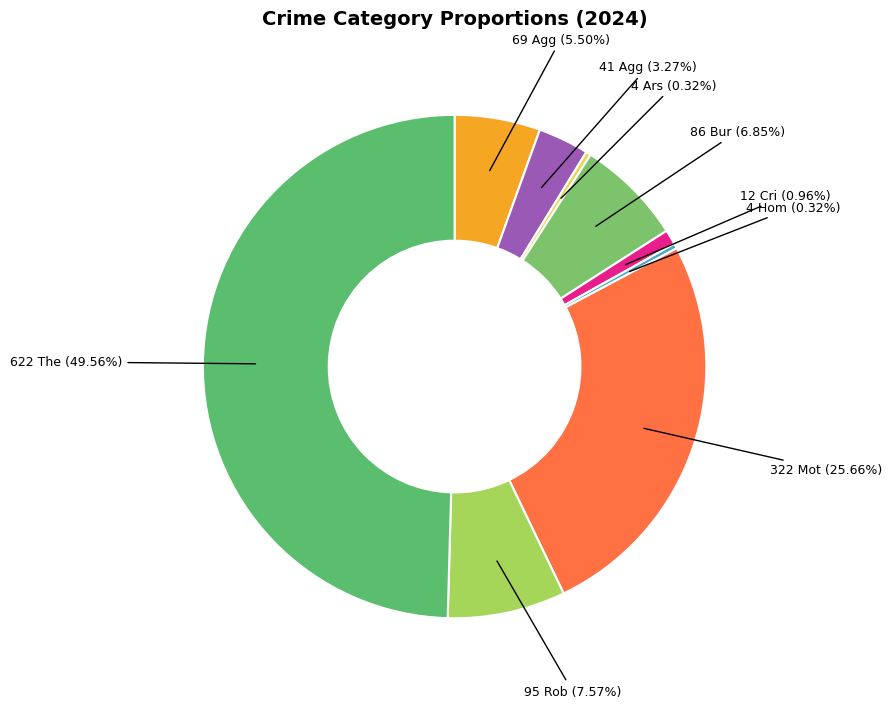

Count the number of slices in the pie.

9